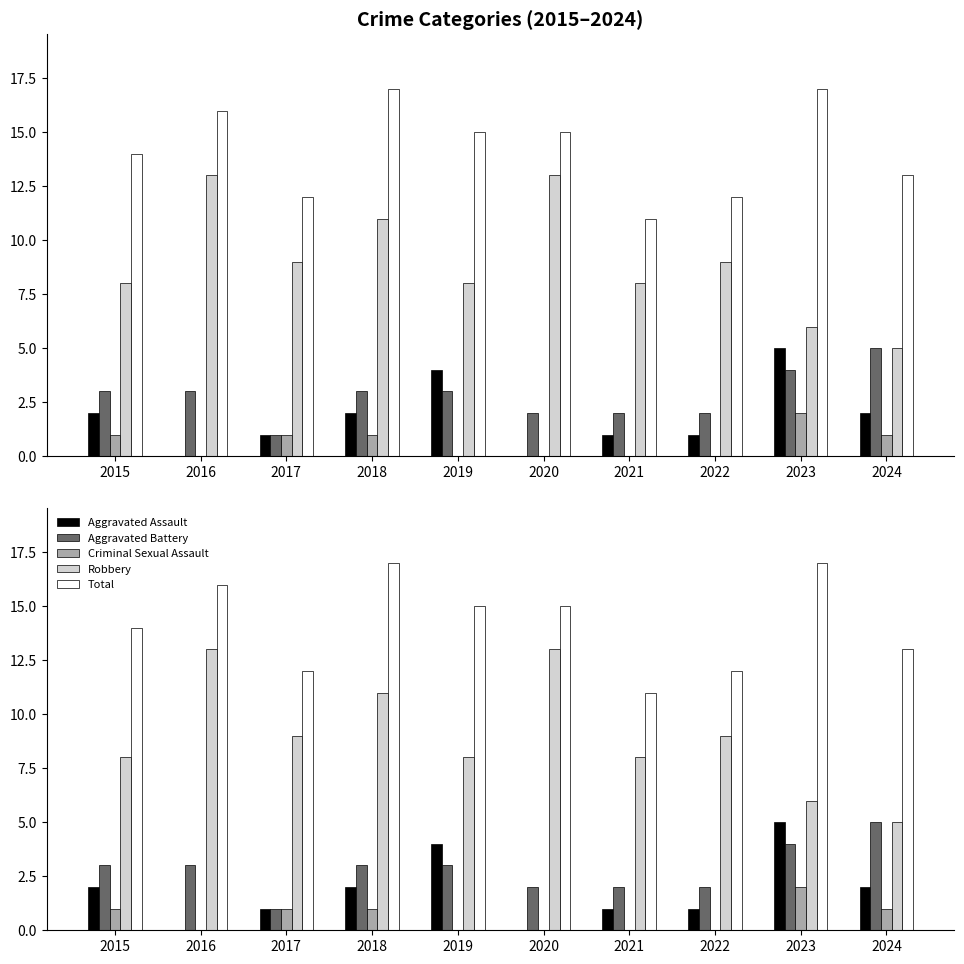

Is the value of Aggravated Assault at 2020 greater than the value of Aggravated Battery at 2016?

No